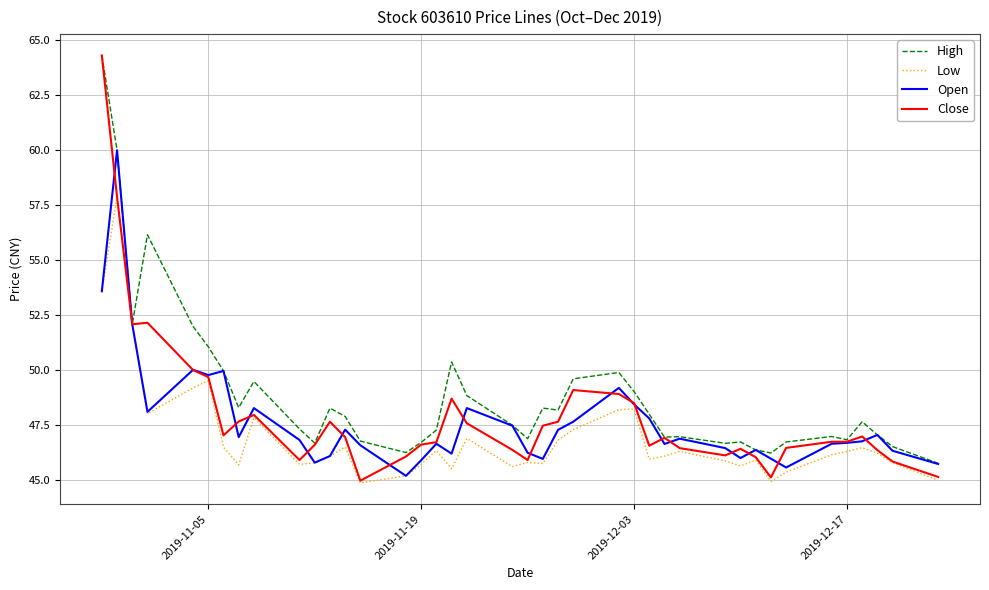

What is the maximum value shown in the chart?

64.3